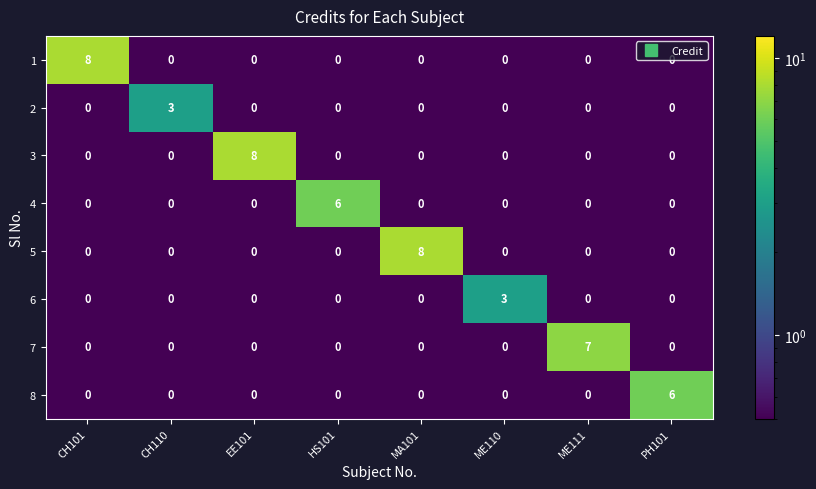

Between ME111 and PH101, which series saw the biggest shift?

7